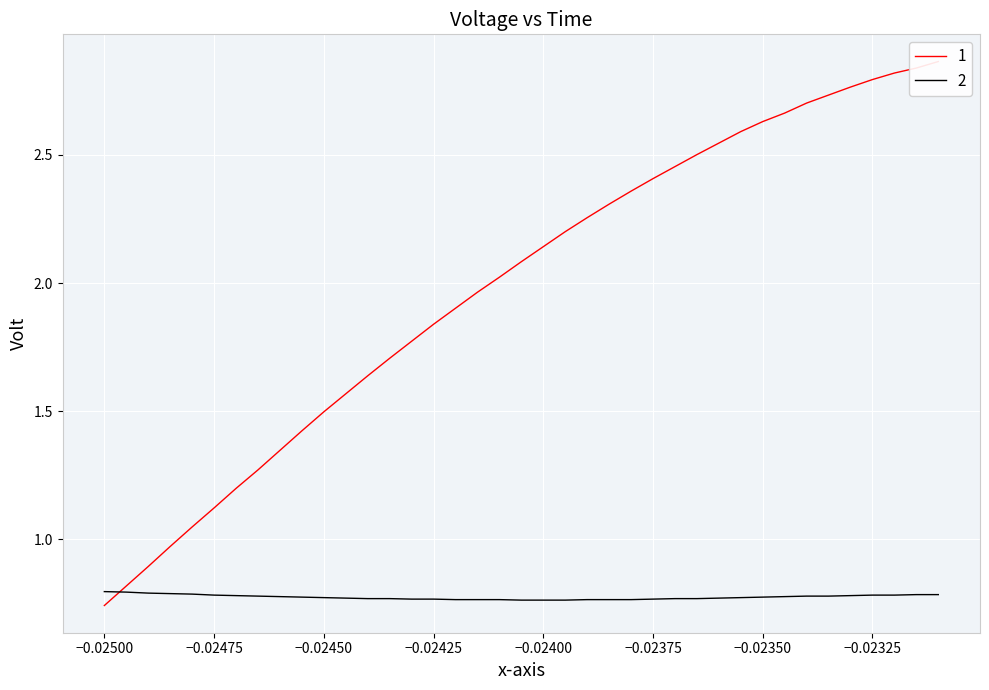

List the series in order of their overall mean, lowest first.

2, 1